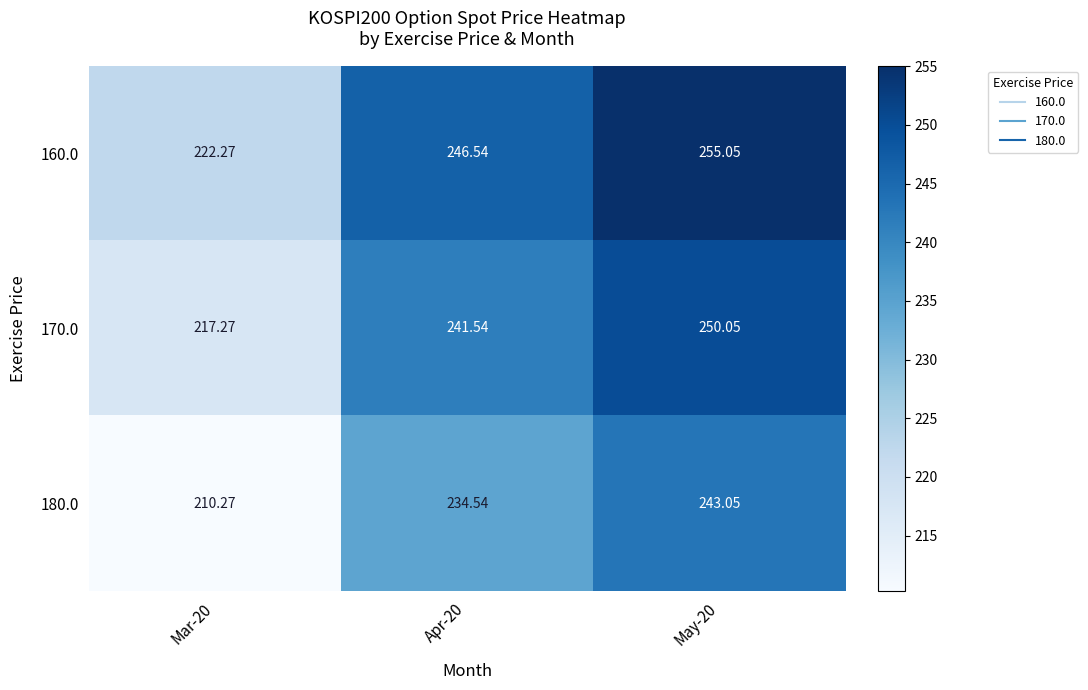

Is the value of 180.0 at Mar-20 greater than the value of 160.0 at May-20?

No